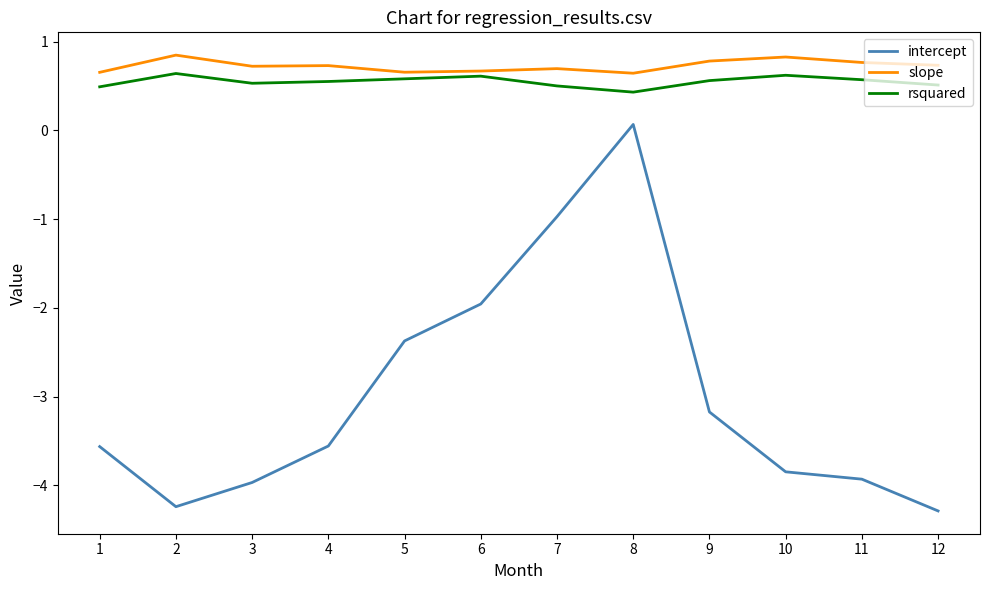

In intercept, how many points are lower than both neighbors (excluding endpoints)?

1